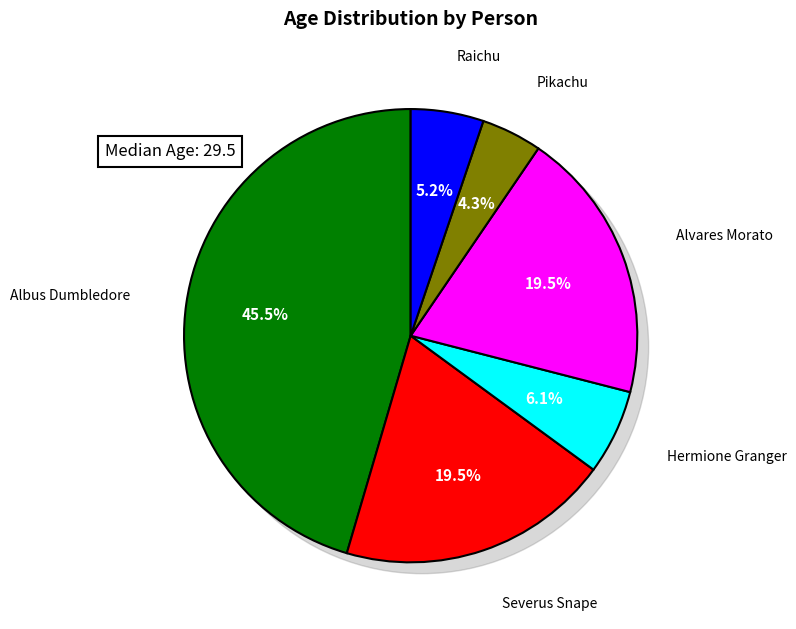

Is there a majority slice in this chart?

No